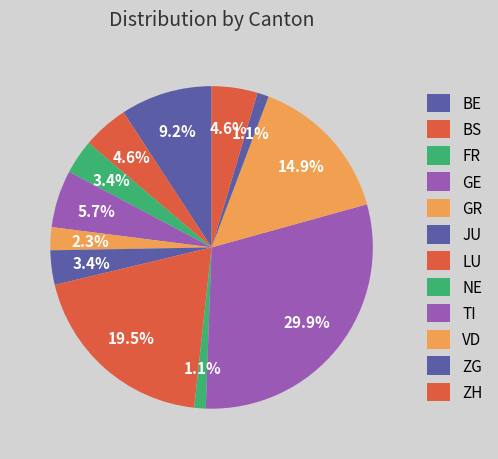

Does any single category account for the majority?

No